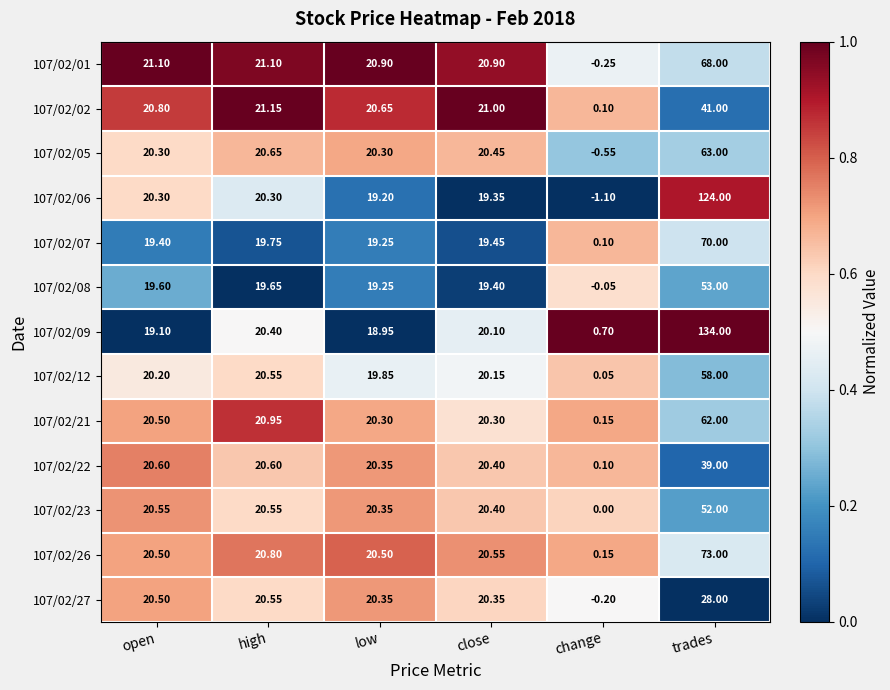

Rank the series by their maximum value, from lowest to highest.

107/02/27, 107/02/22, 107/02/02, 107/02/23, 107/02/08, 107/02/12, 107/02/21, 107/02/05, 107/02/01, 107/02/07, 107/02/26, 107/02/06, 107/02/09